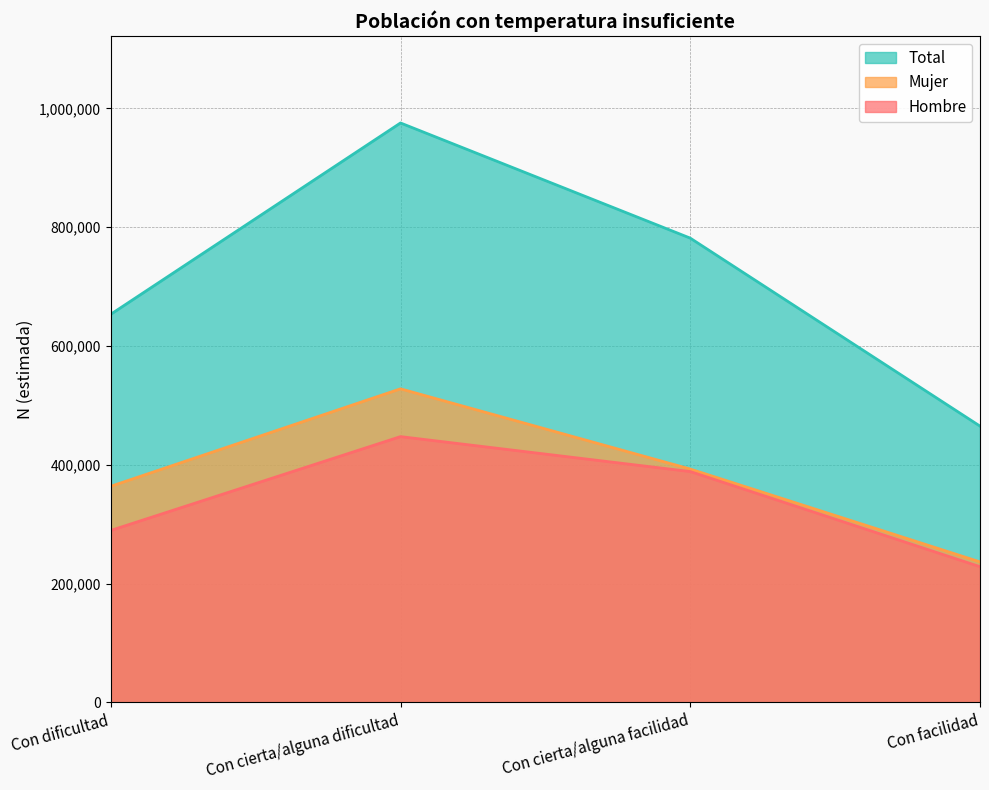

Where is Mujer nearest to the value 382334?

Con cierta/alguna facilidad